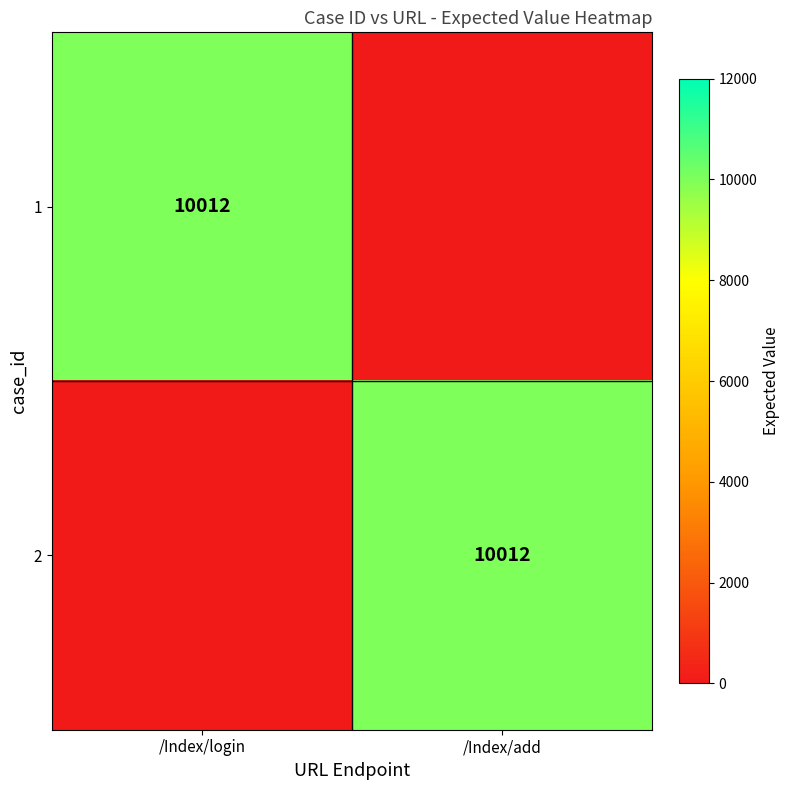

How many categories are shown in the chart?

2